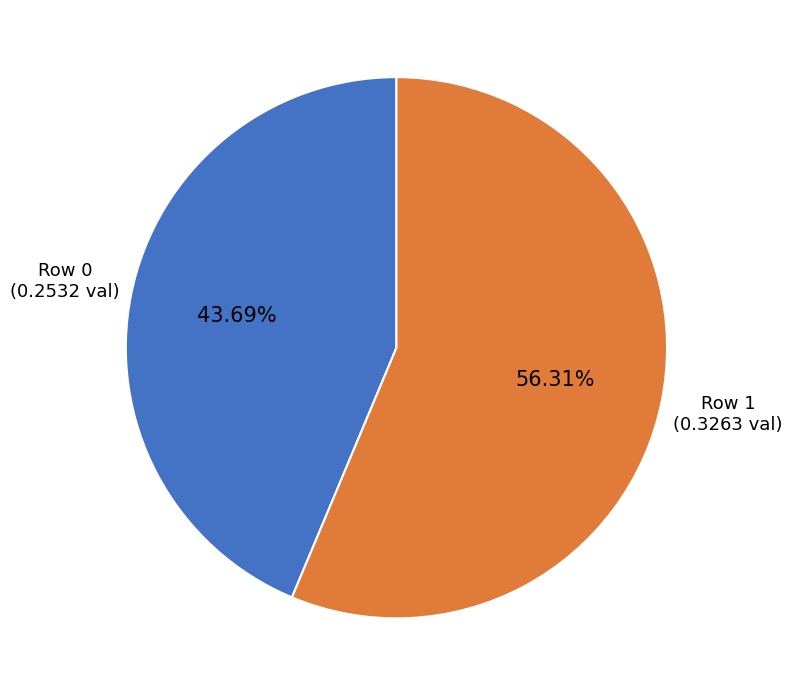

Is there a majority slice in this chart?

Yes